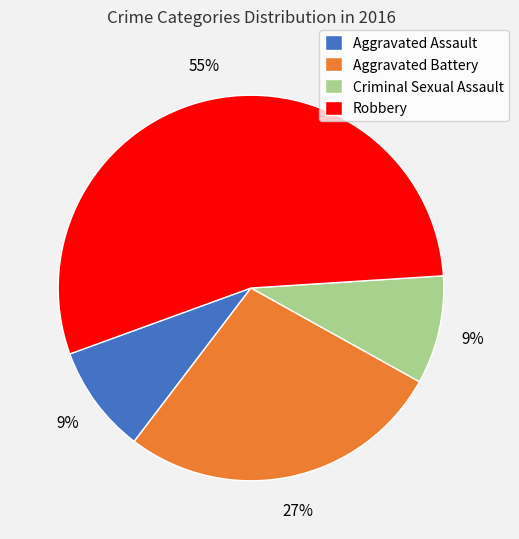

How many slices are in this pie chart?

4